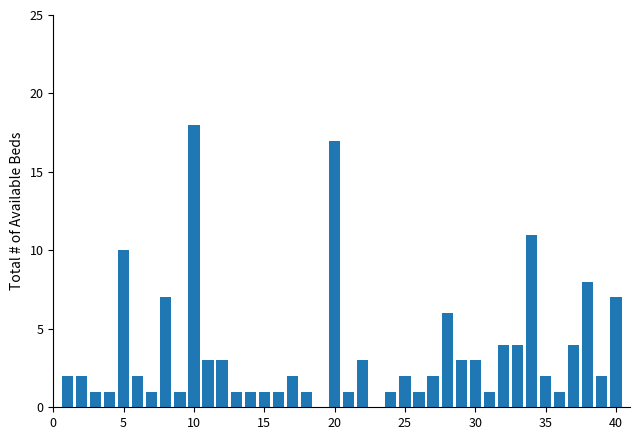

How many series are shown in this chart?

1